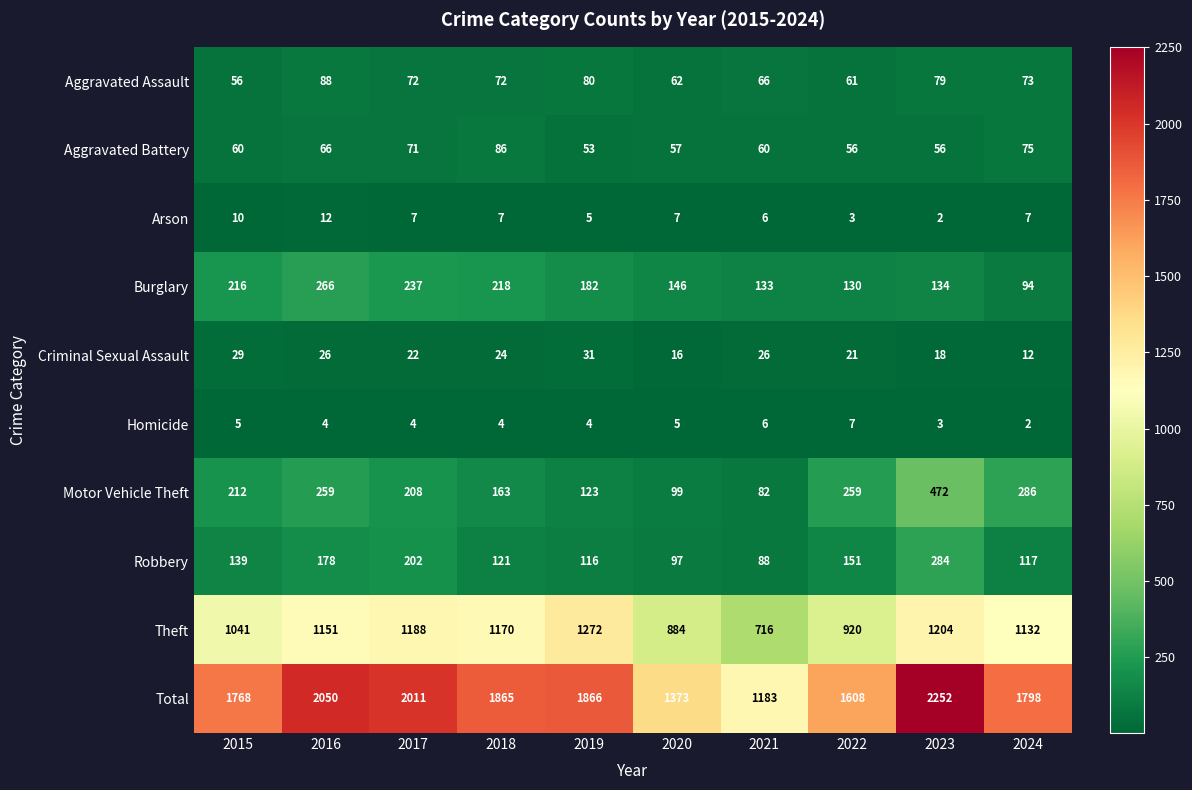

At how many categories does at least one series exceed 118?

10